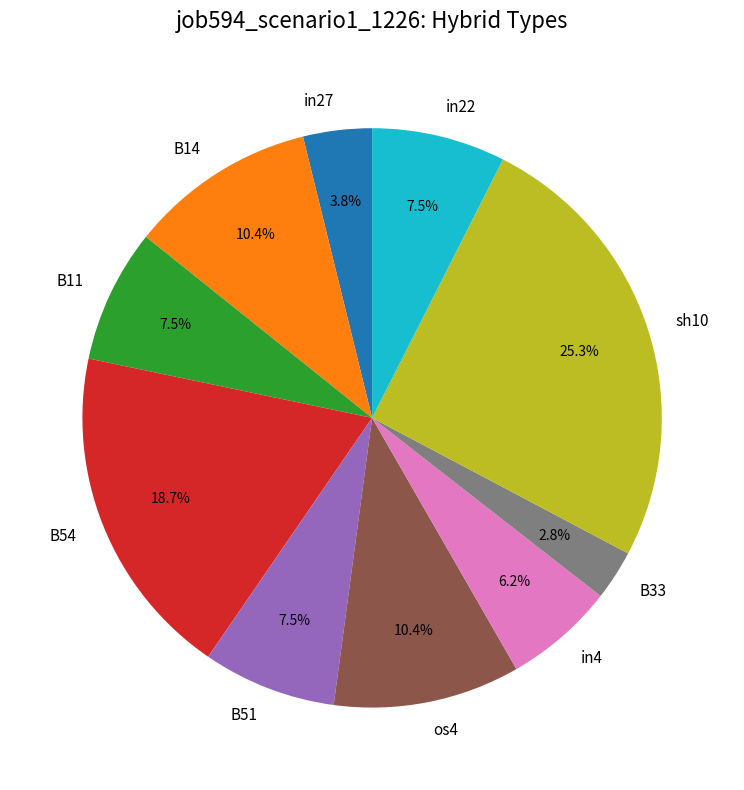

How many segments does this pie chart have?

10